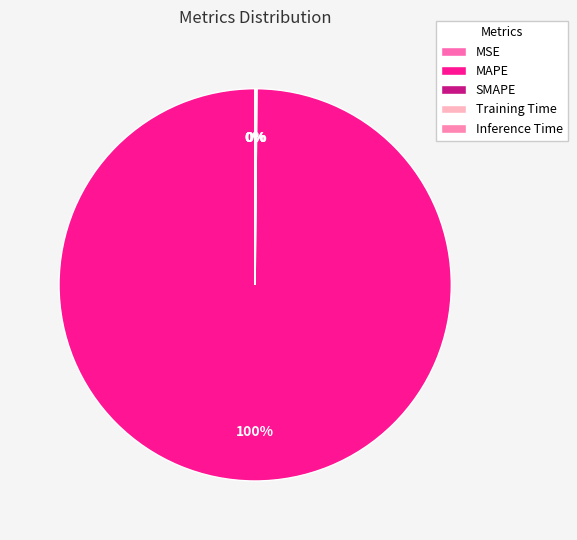

How many segments does this pie chart have?

5